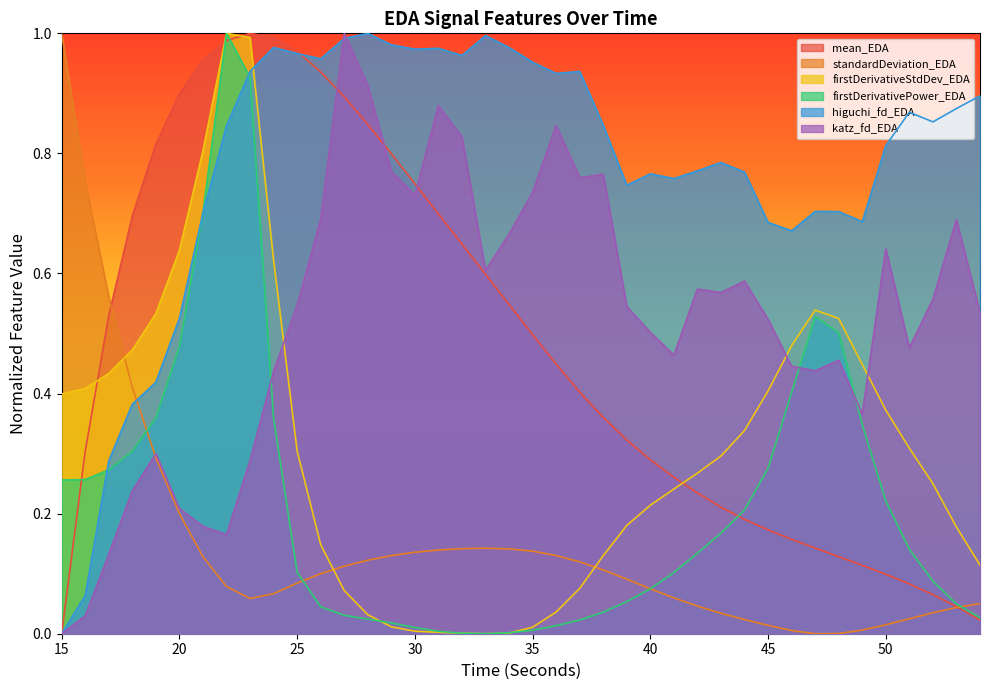

Read the katz_fd_EDA value at 54.

0.5